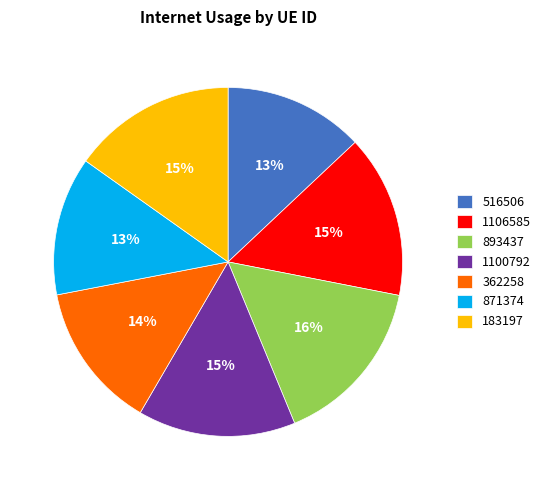

Which slice is the largest?

893437